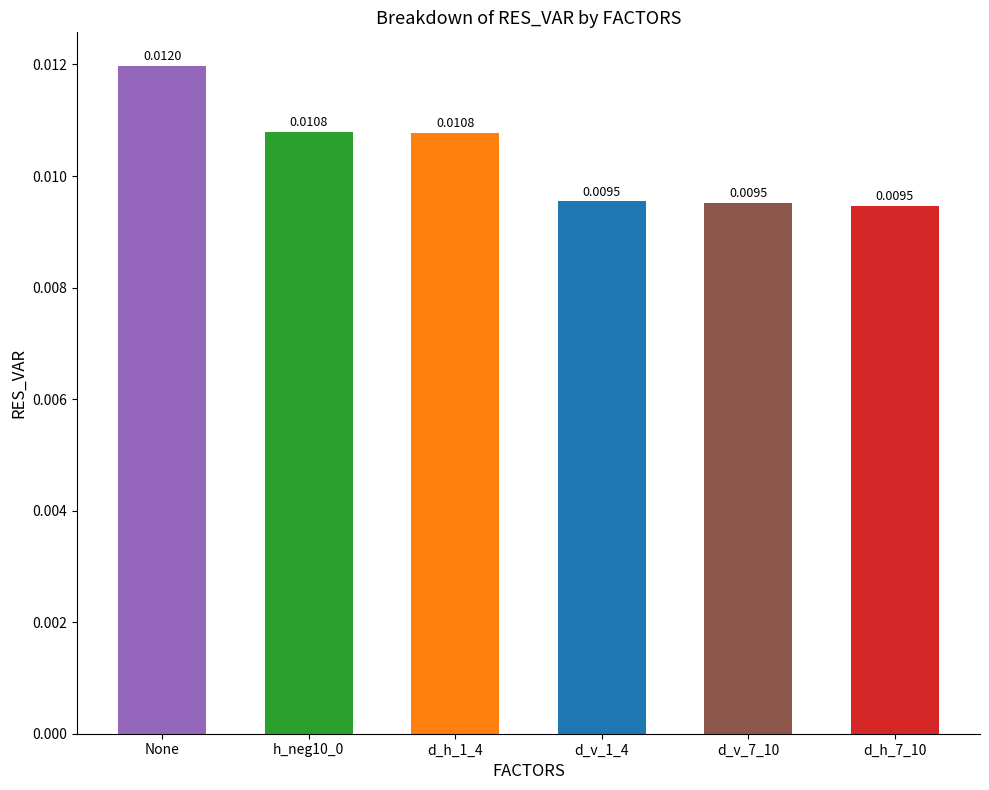

What is the label of the 3rd bar from the right?

d_v_1_4